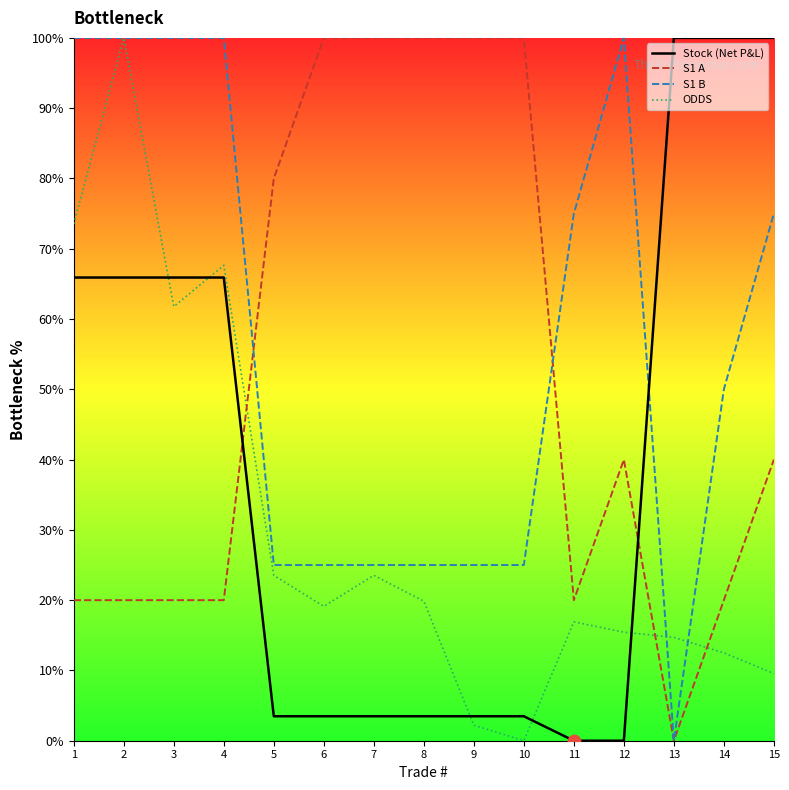

At which category is the sum across all series the highest?

2